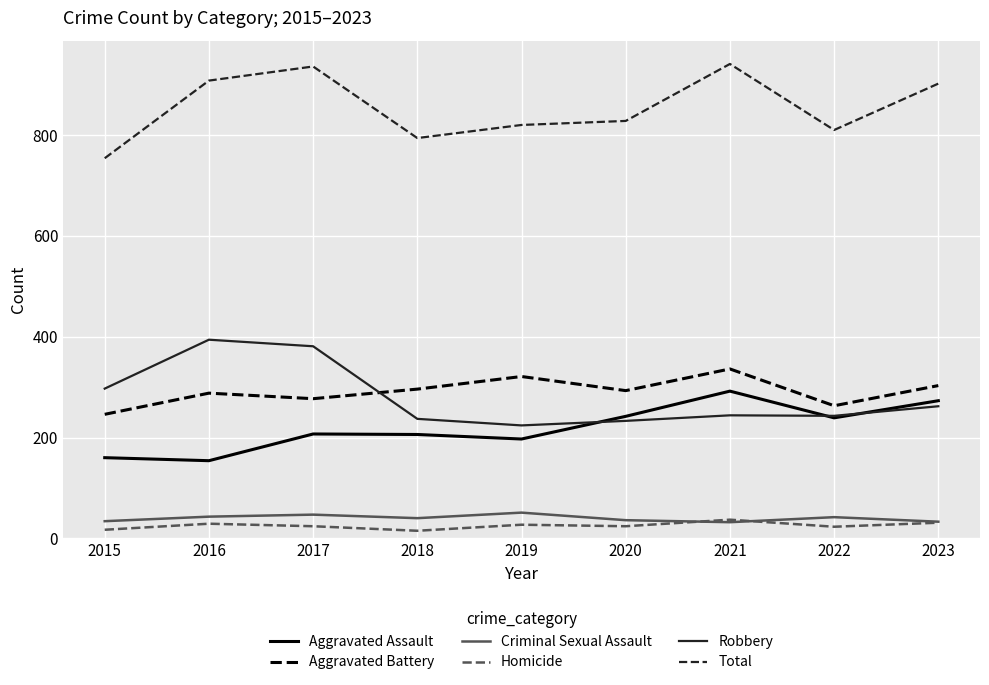

The Aggravated Assault series shows 254 at 2016. True or false?

False